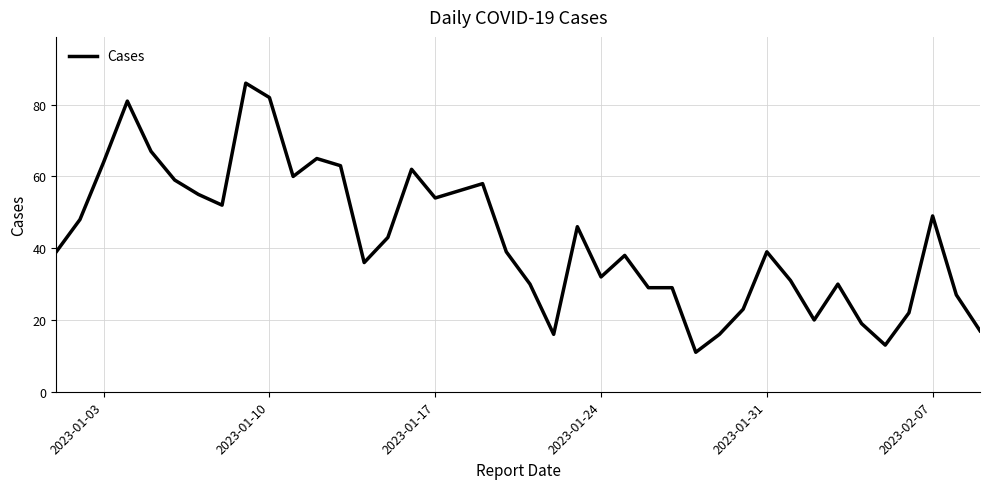

What is the greatest value displayed?

86